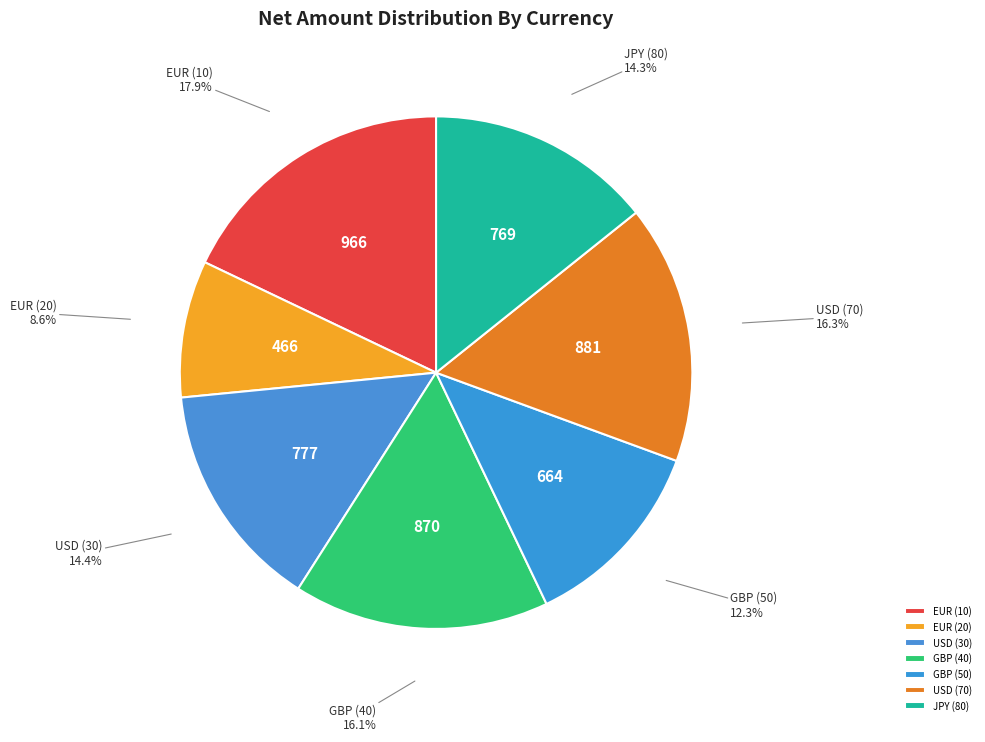

Combined, do USD (30) and JPY (80) account for over 50%?

No